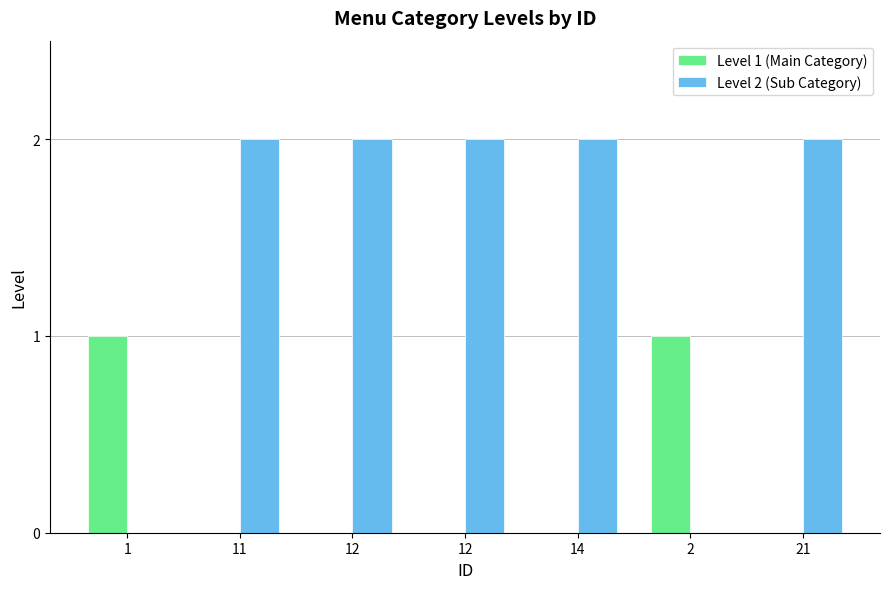

How many data points does each series have?

7